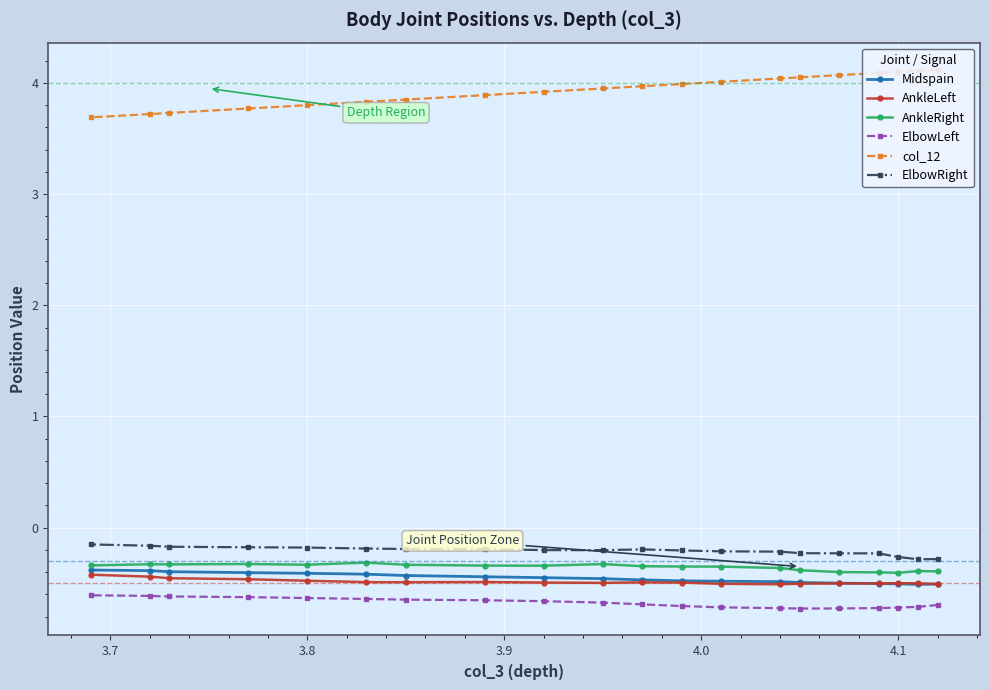

At how many categories does at least one series exceed 3?

20